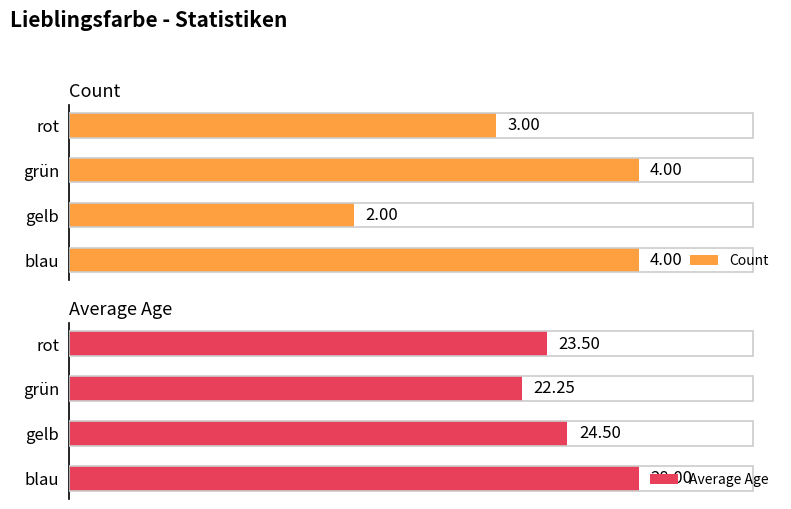

List the series in order of their peak value, lowest first.

Count, Average Age